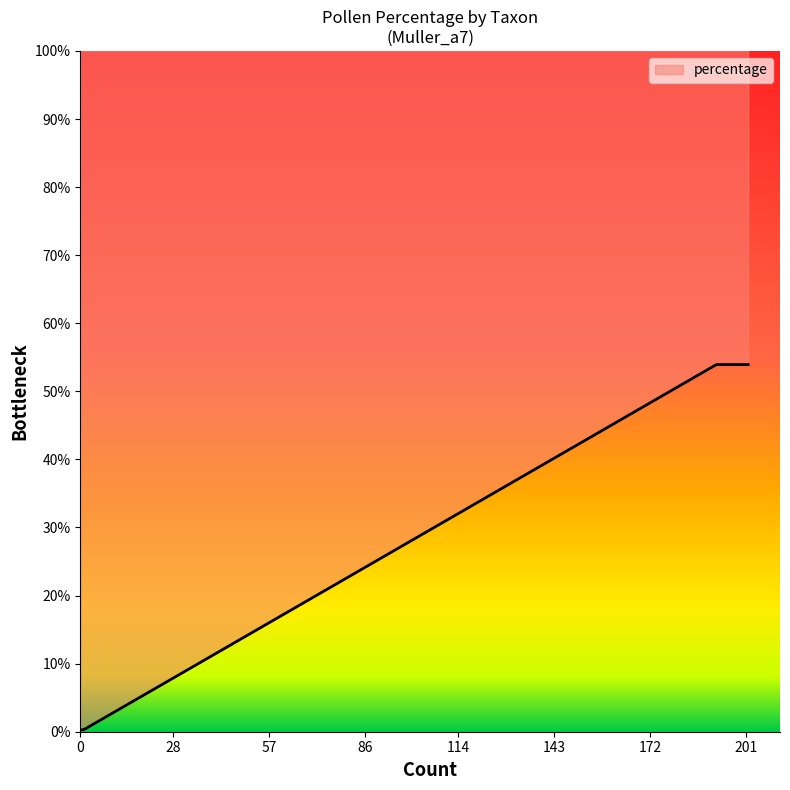

What is the difference between the maximum and minimum values?

53.7